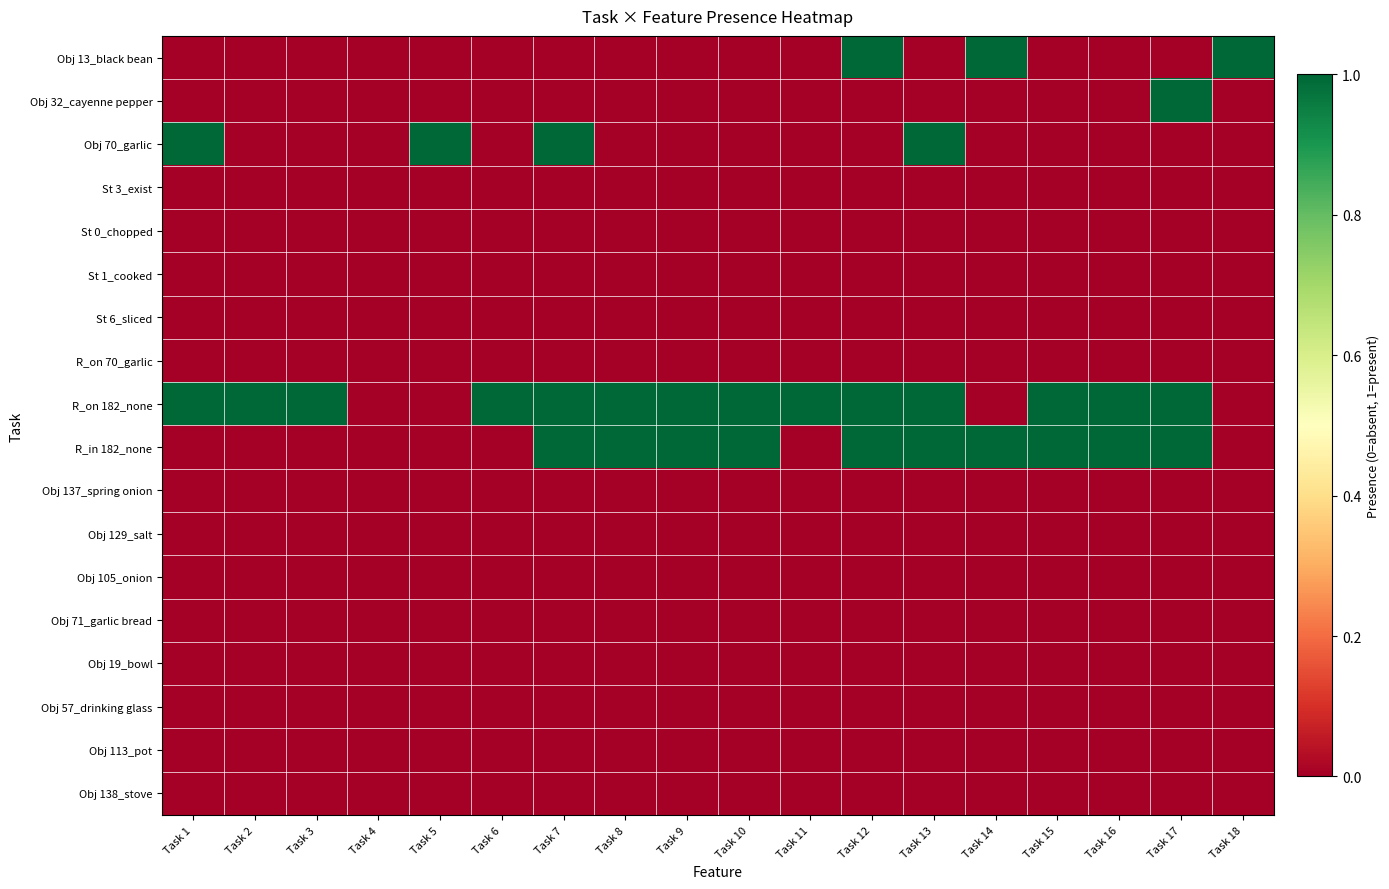

Which series has the largest range (max minus min)?

Obj 13_black bean